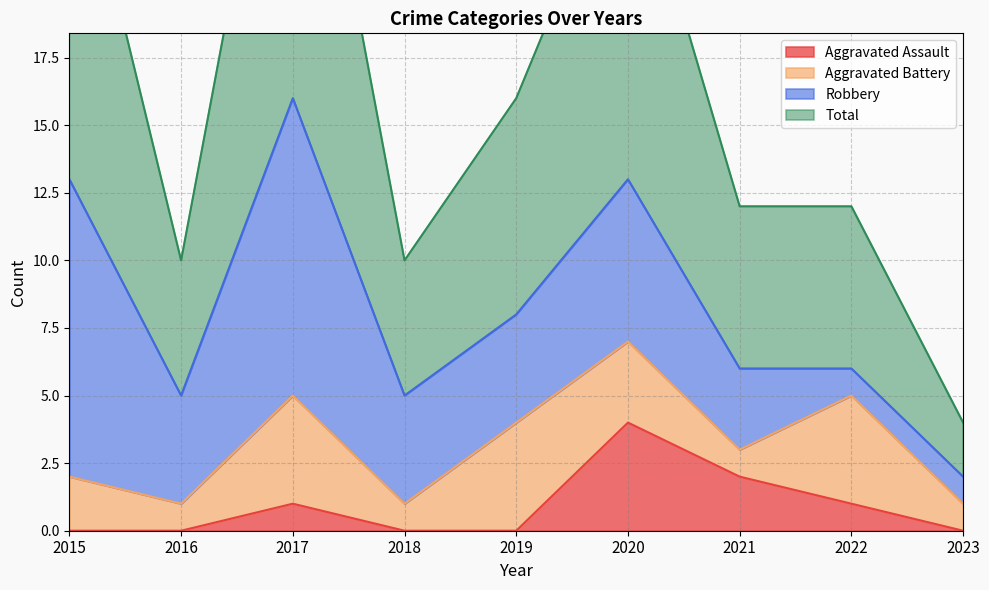

Does the chart display data point markers on the line(s)?

No